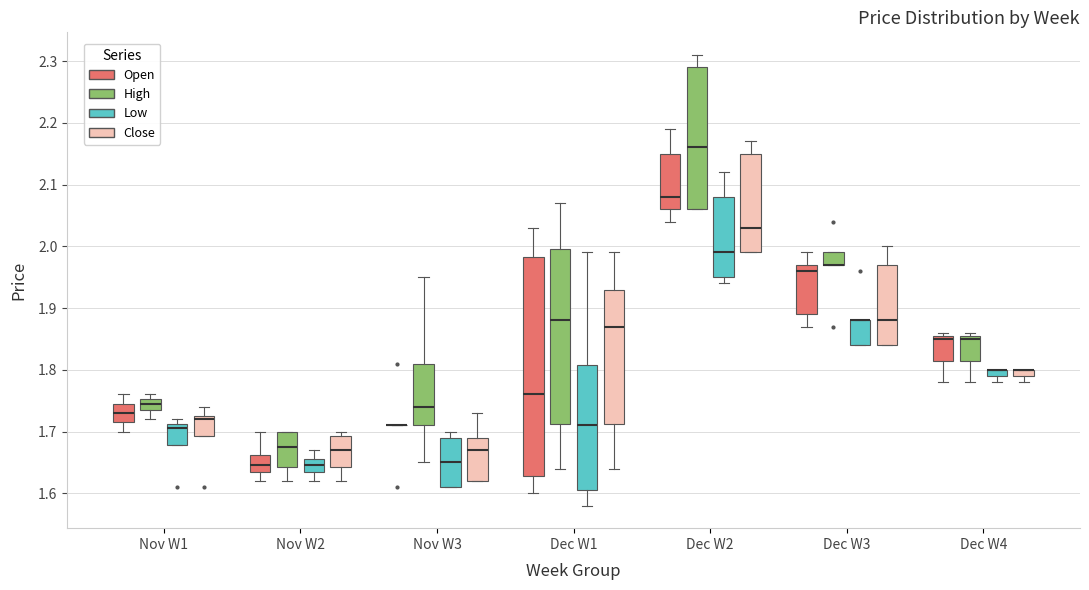

Where does the median line of the box for Dec W3 (Open) sit on the y-axis? The values are not printed on the chart, so give them approximately, as read against the axis.

1.96